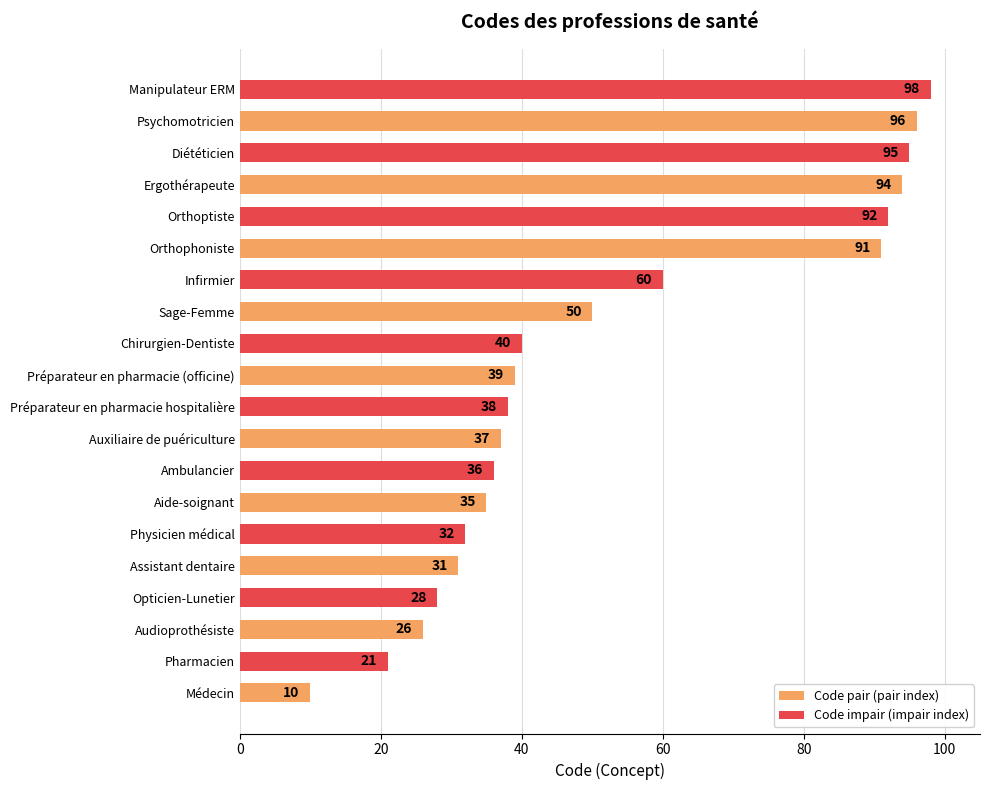

Is it true that the value at Assistant dentaire is 31?

True